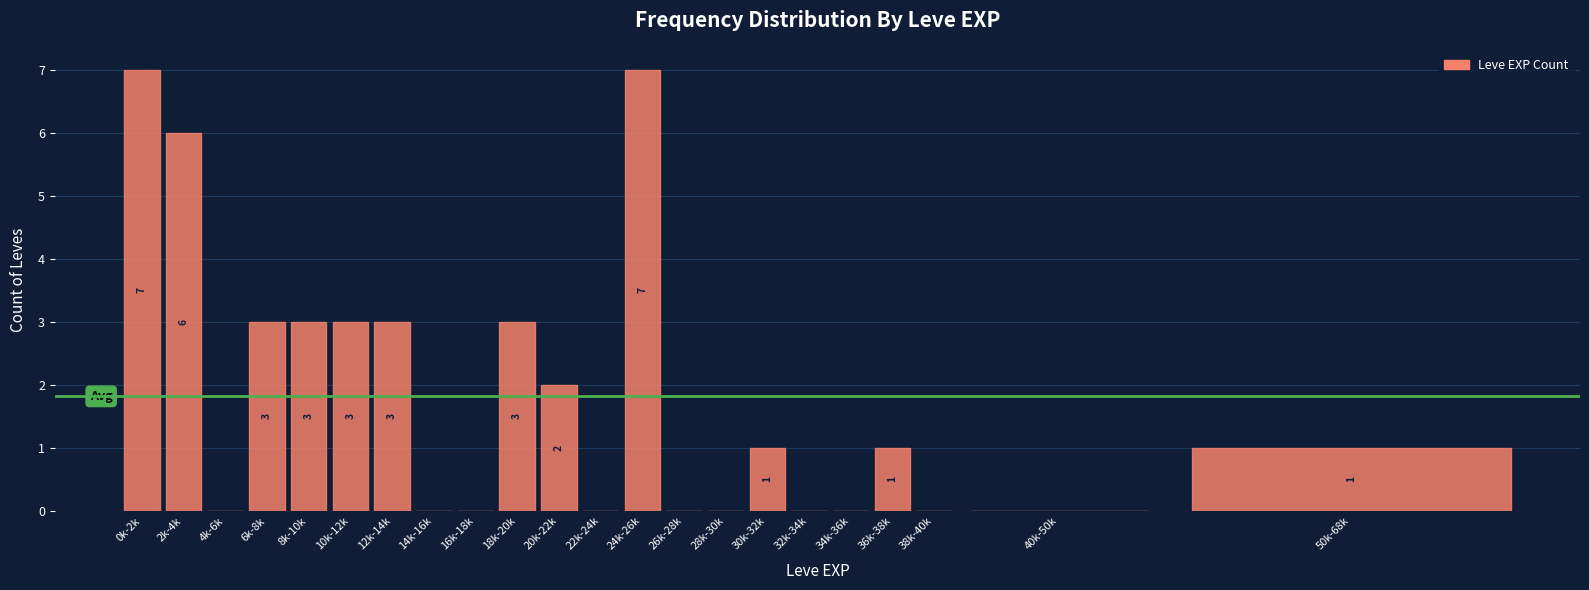

Reading right to left, extract all data points from this chart.

50k-68k=1	40k-50k=0	38k-40k=0	36k-38k=1	34k-36k=0	32k-34k=0	30k-32k=1	28k-30k=0	26k-28k=0	24k-26k=7	22k-24k=0	20k-22k=2	18k-20k=3	16k-18k=0	14k-16k=0	12k-14k=3	10k-12k=3	8k-10k=3	6k-8k=3	4k-6k=0	2k-4k=6	0k-2k=7